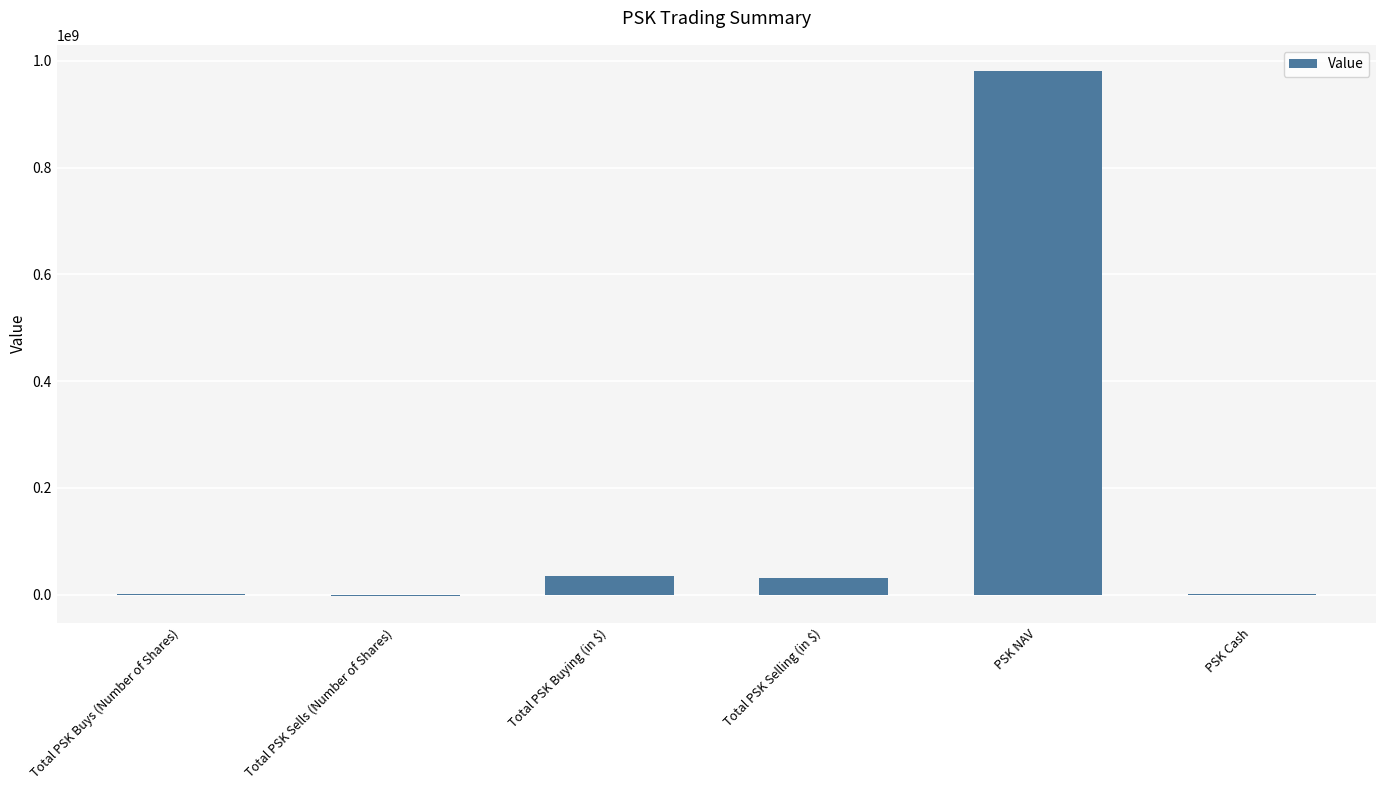

What is the greatest value displayed?

980870000.0